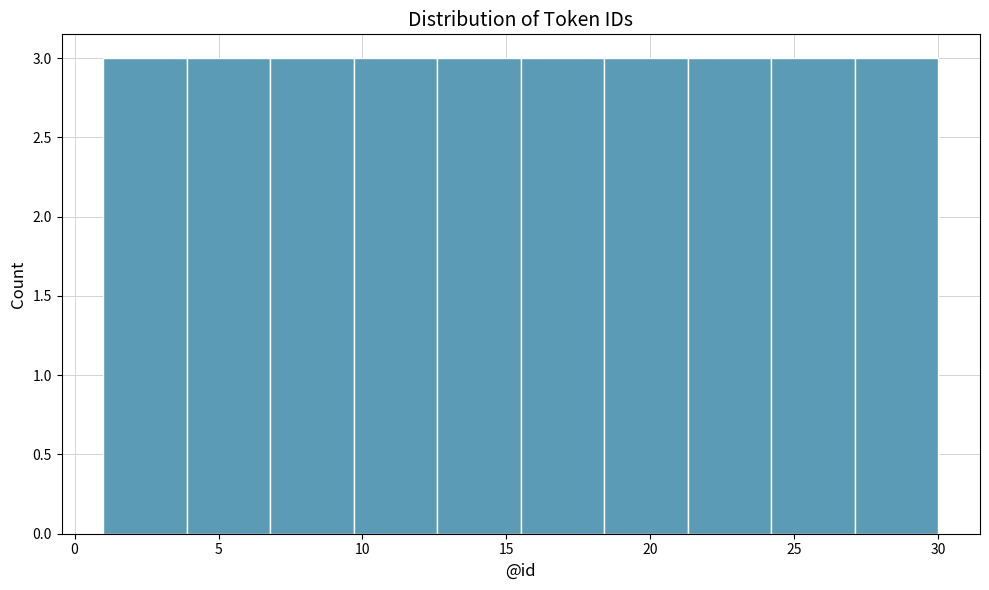

Reading left to right, list every bar in this chart as the range it spans on the x-axis followed by its height. Neither the bar edges nor the heights are printed on the chart, so give them approximately, as read against the axes.

1.0 to 3.9: 3
3.9 to 6.8: 3
6.8 to 9.7: 3
9.7 to 12.6: 3
12.6 to 15.5: 3
15.5 to 18.4: 3
18.4 to 21.3: 3
21.3 to 24.2: 3
24.2 to 27.1: 3
27.1 to 30.0: 3